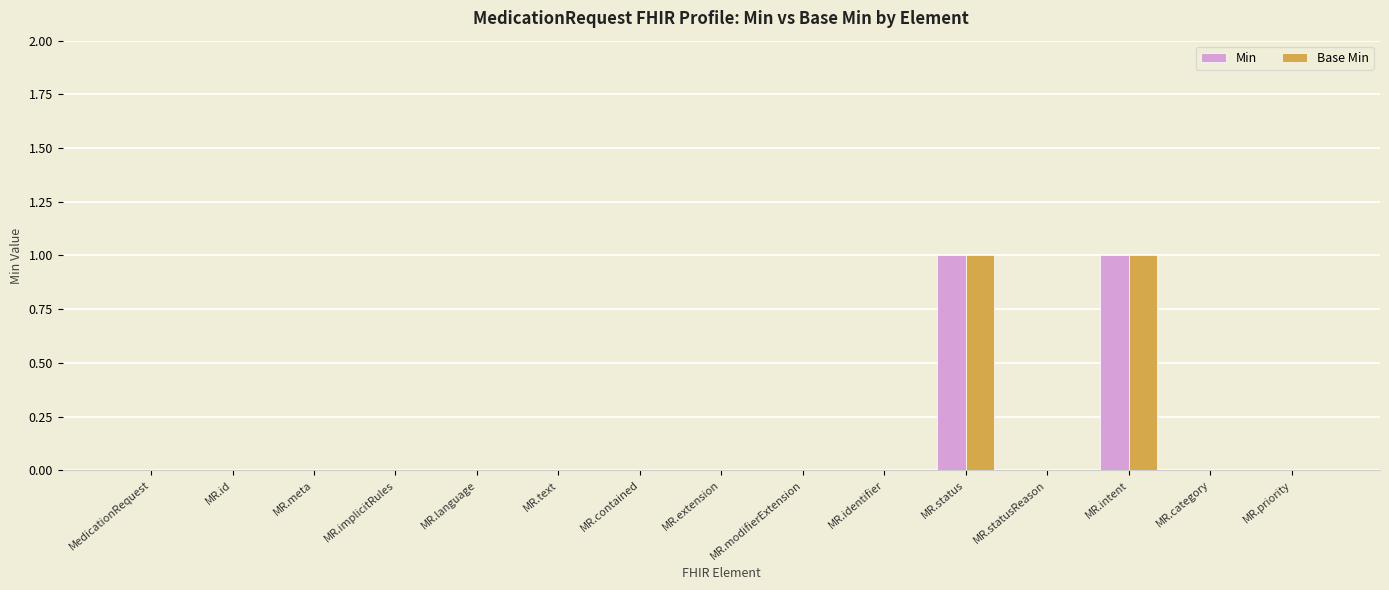

What is the sum of all Min values?

2